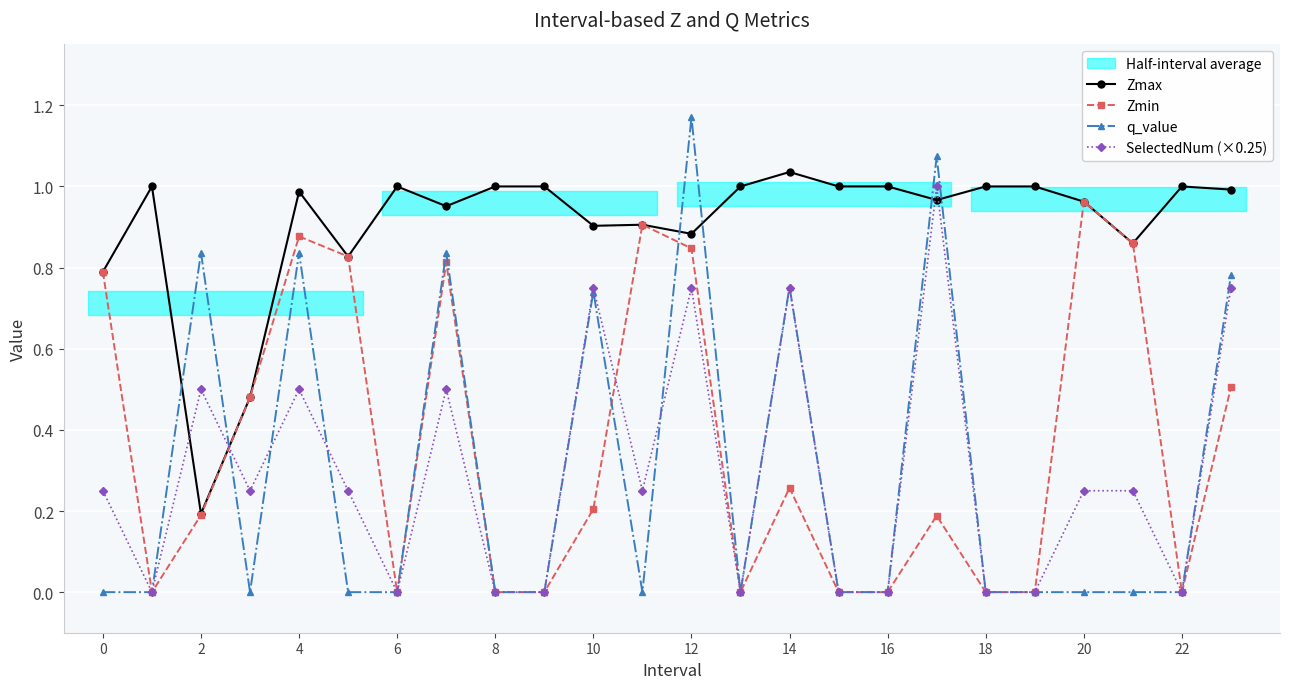

After their last crossing, which series has the higher values: q_value or Zmax?

Zmax